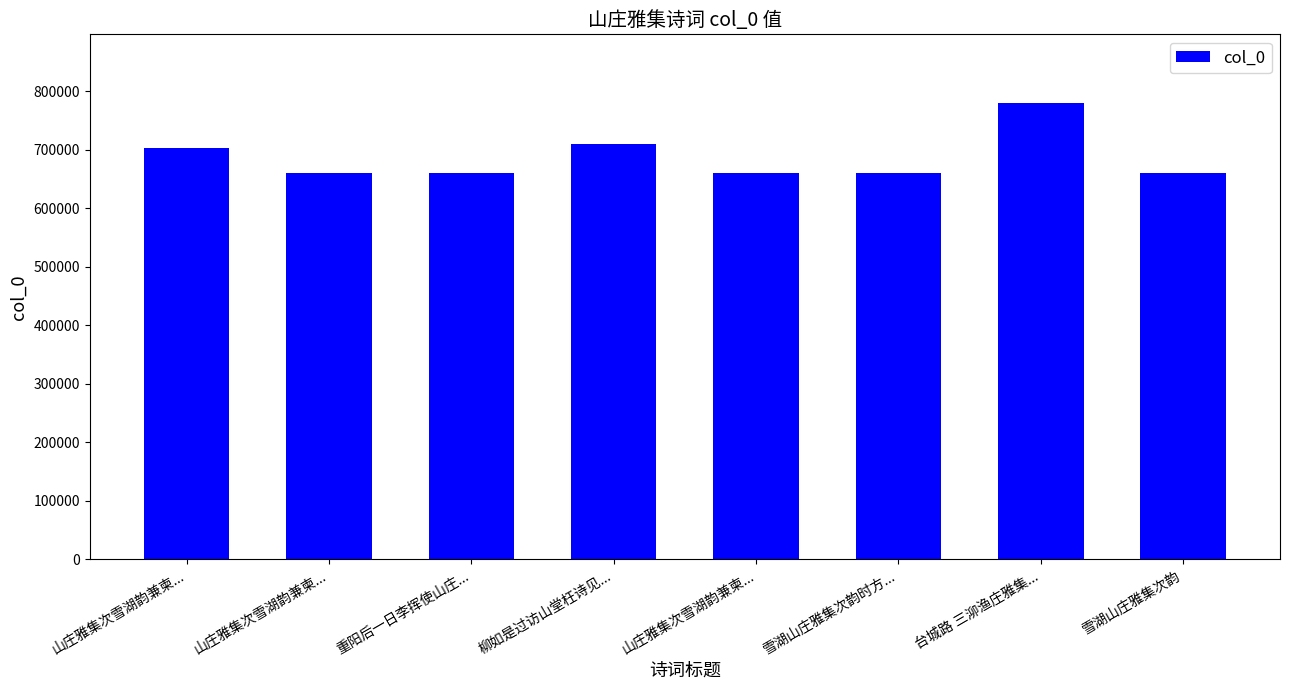

What is the value of the 6th bar from the left?

660251